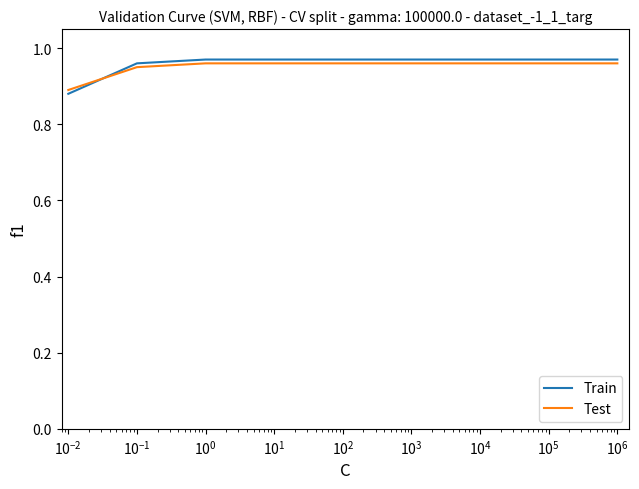

How many Test values are between 0 and 1?

8